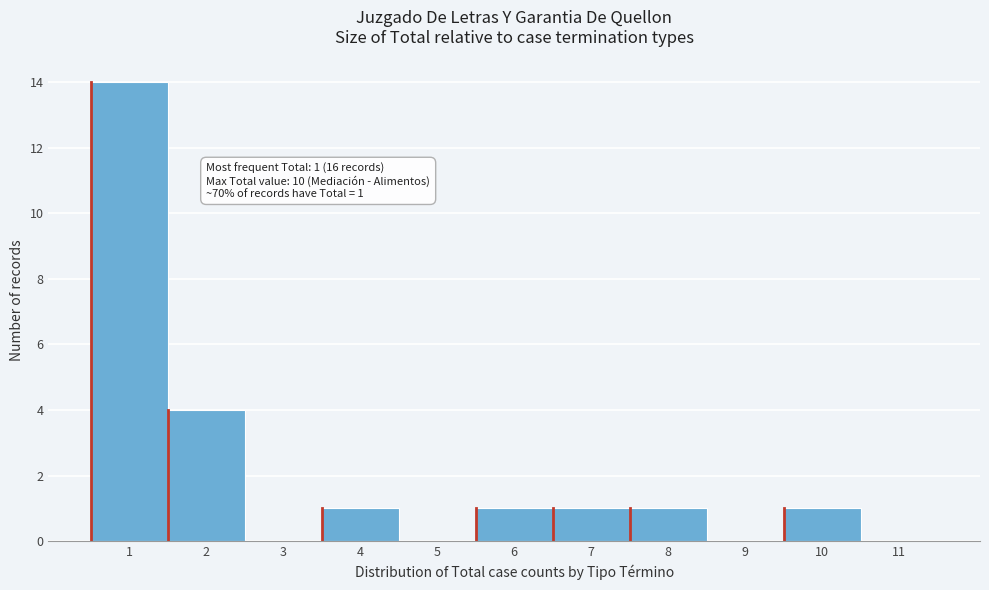

Reading left to right, transcribe all the data shown in this chart.

1=14	2=4	3=0	4=1	5=0	6=1	7=1	8=1	9=0	10=1	11=0